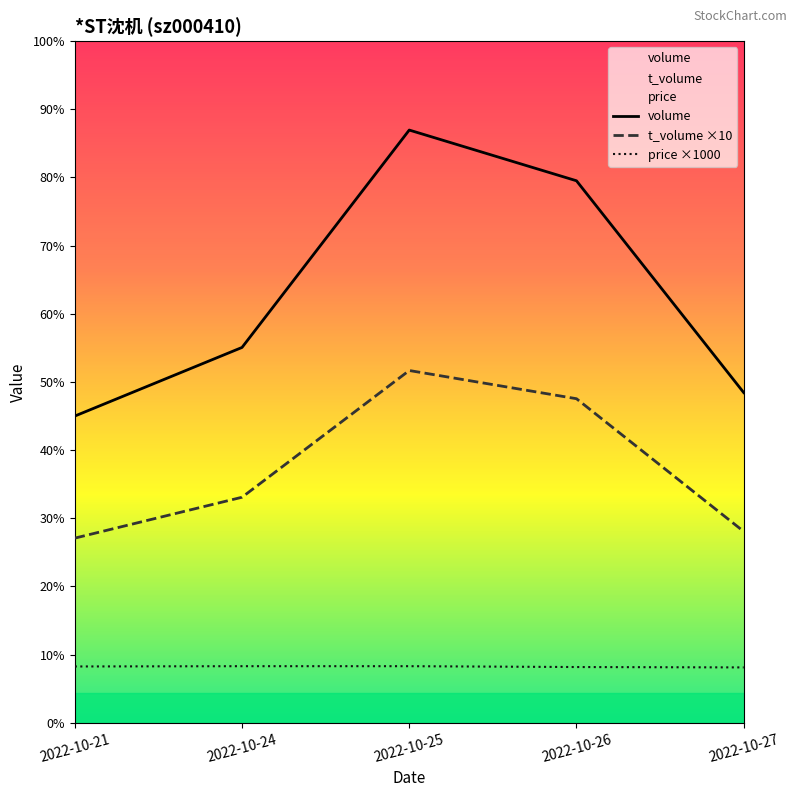

How many values in the t_volume series are below 23980?

2